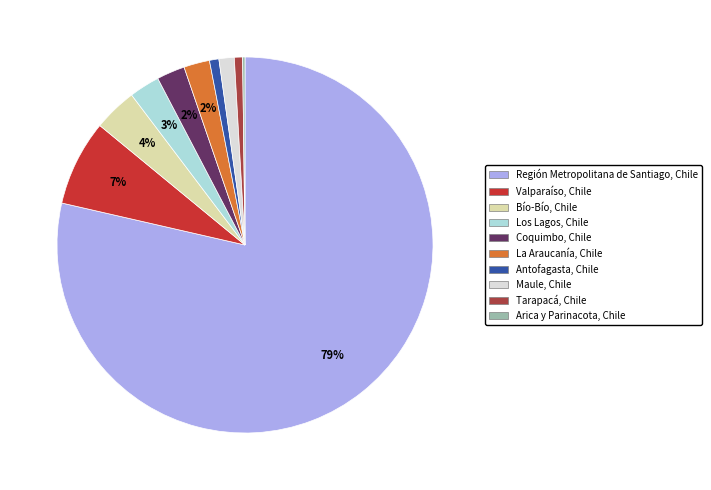

To the nearest percent, what percentage of the pie is Región Metropolitana de Santiago, Chile?

79%